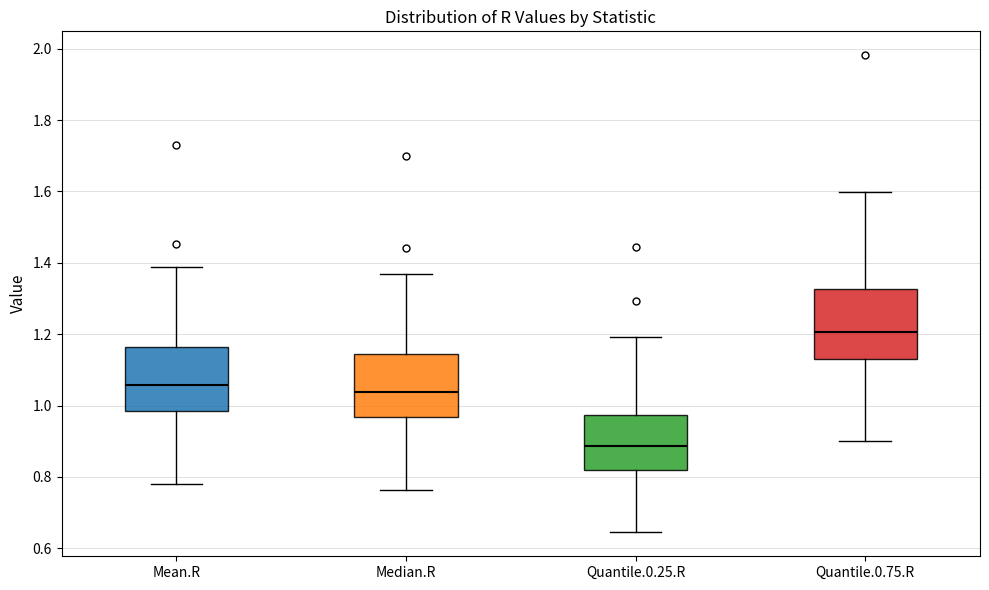

Reading left to right, read every box against the y-axis: the position of its median line, the range the box covers, and the ends of its whiskers. The values are not printed on the chart, so give them approximately, as read against the axis.

Mean.R: median 1.06, box 0.98 to 1.16, whiskers 0.78 to 1.38
Median.R: median 1.04, box 0.96 to 1.14, whiskers 0.76 to 1.36
Quantile.0.25.R: median 0.88, box 0.82 to 0.98, whiskers 0.64 to 1.20
Quantile.0.75.R: median 1.20, box 1.12 to 1.32, whiskers 0.90 to 1.60